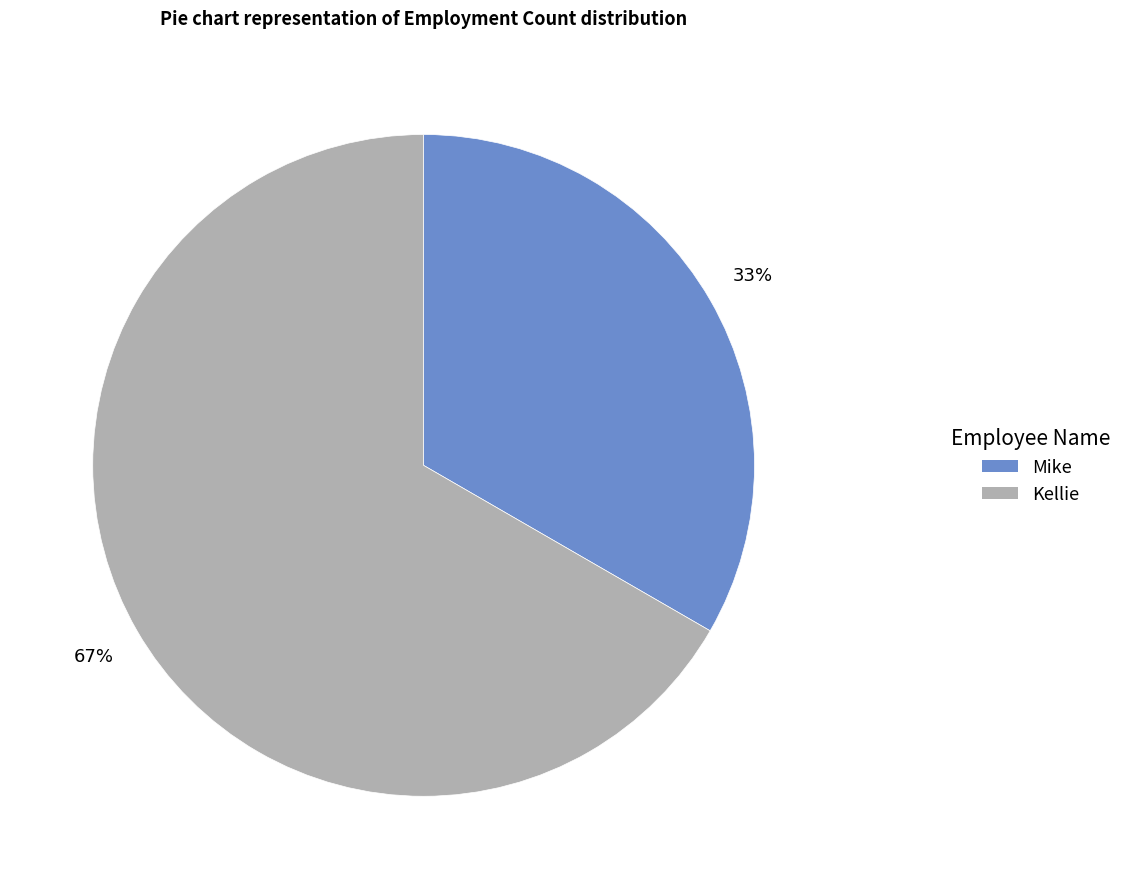

Count the number of slices in the pie.

2